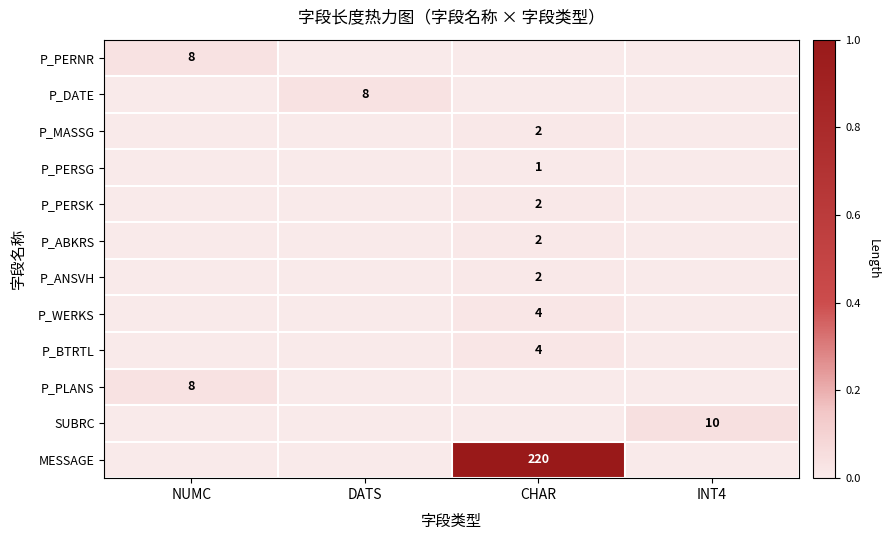

True or false: P_PERSK has a value of 3 at CHAR.

False